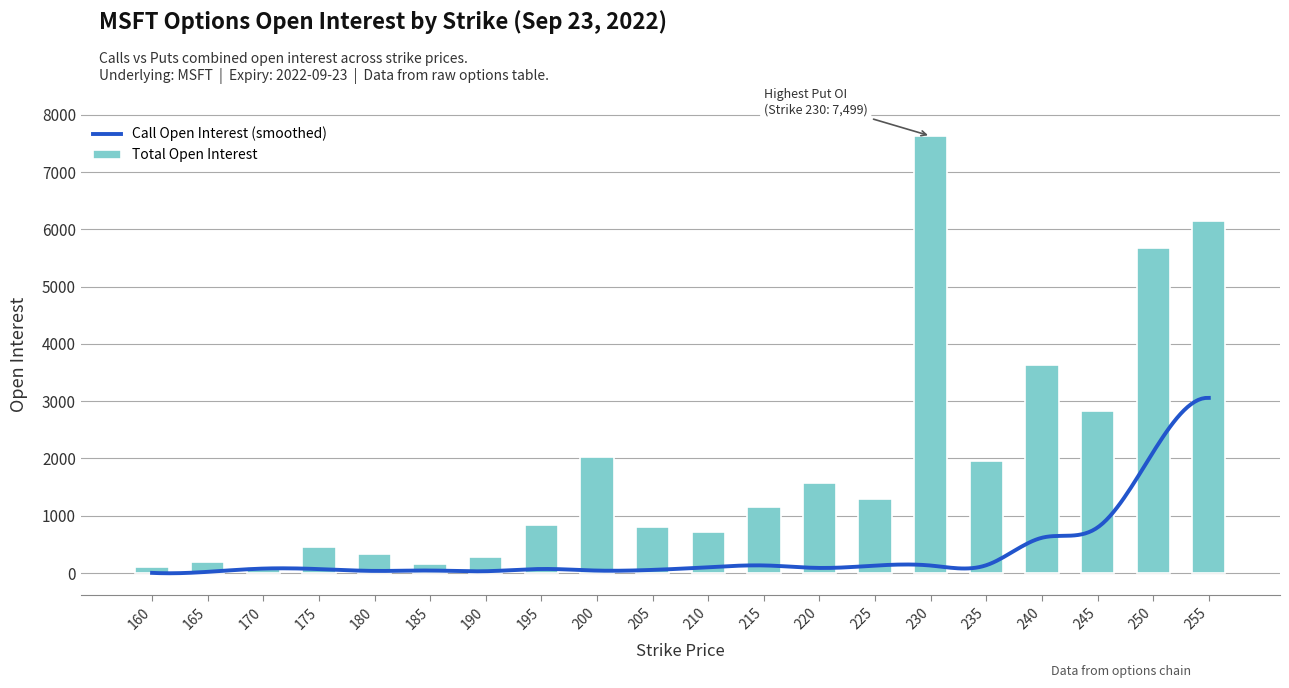

True or false: Total Open Interest has a value of 7630 at 230.

True